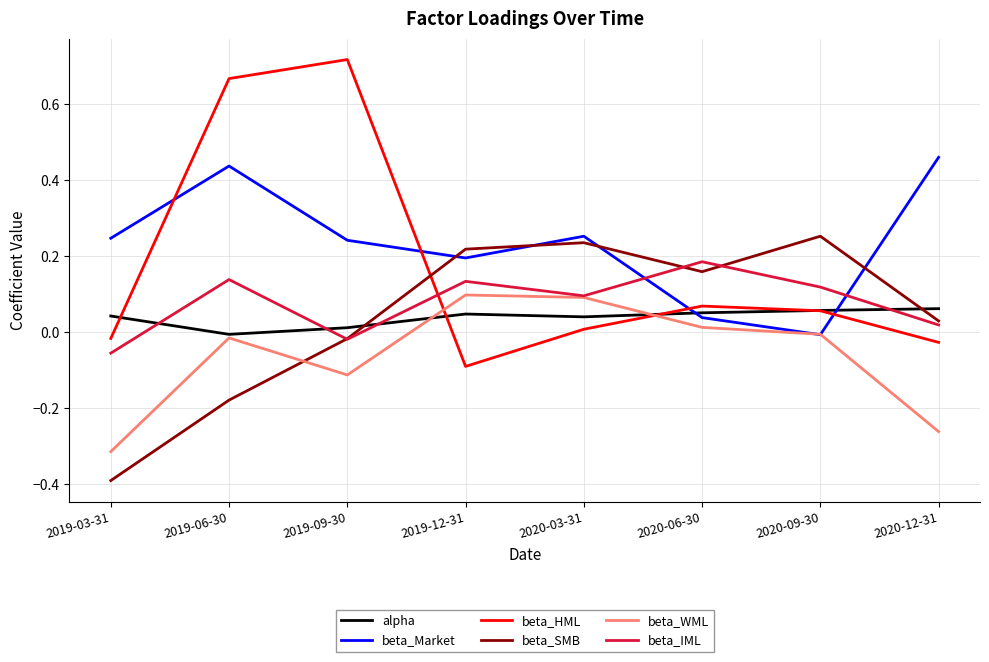

Where do beta_WML and beta_HML first cross each other?

2019-09-30 and 2019-12-31